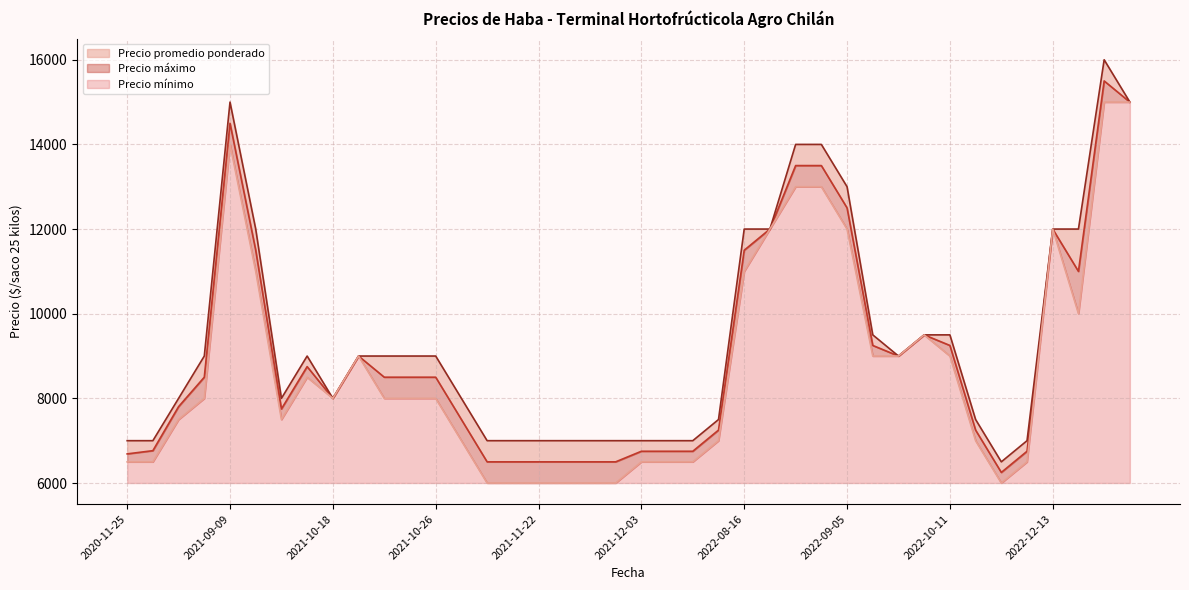

True or false: Precio promedio ponderado and Precio máximo intersect in this chart.

False